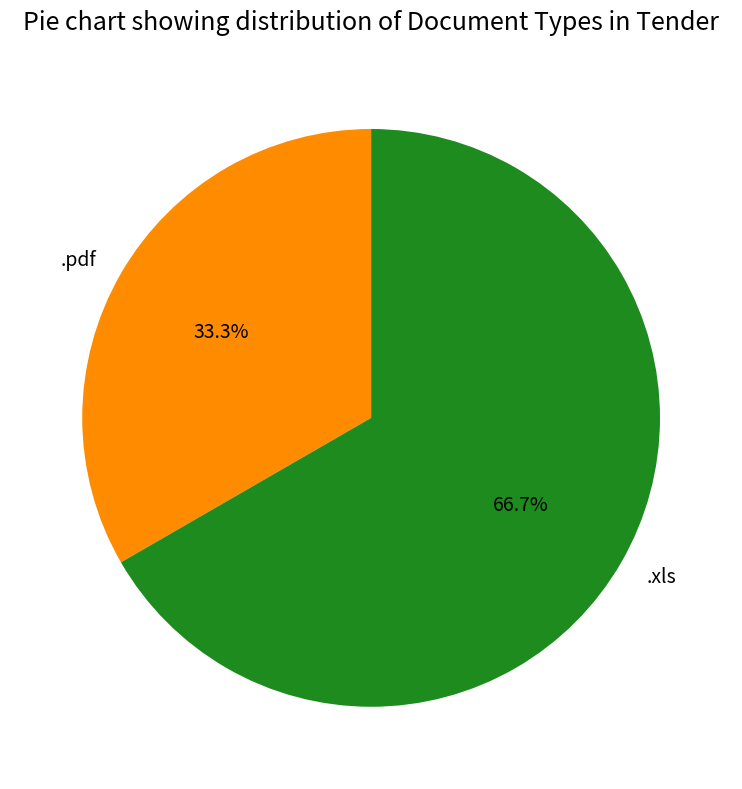

To the nearest percent, what is the combined percentage of .pdf and .xls?

100%